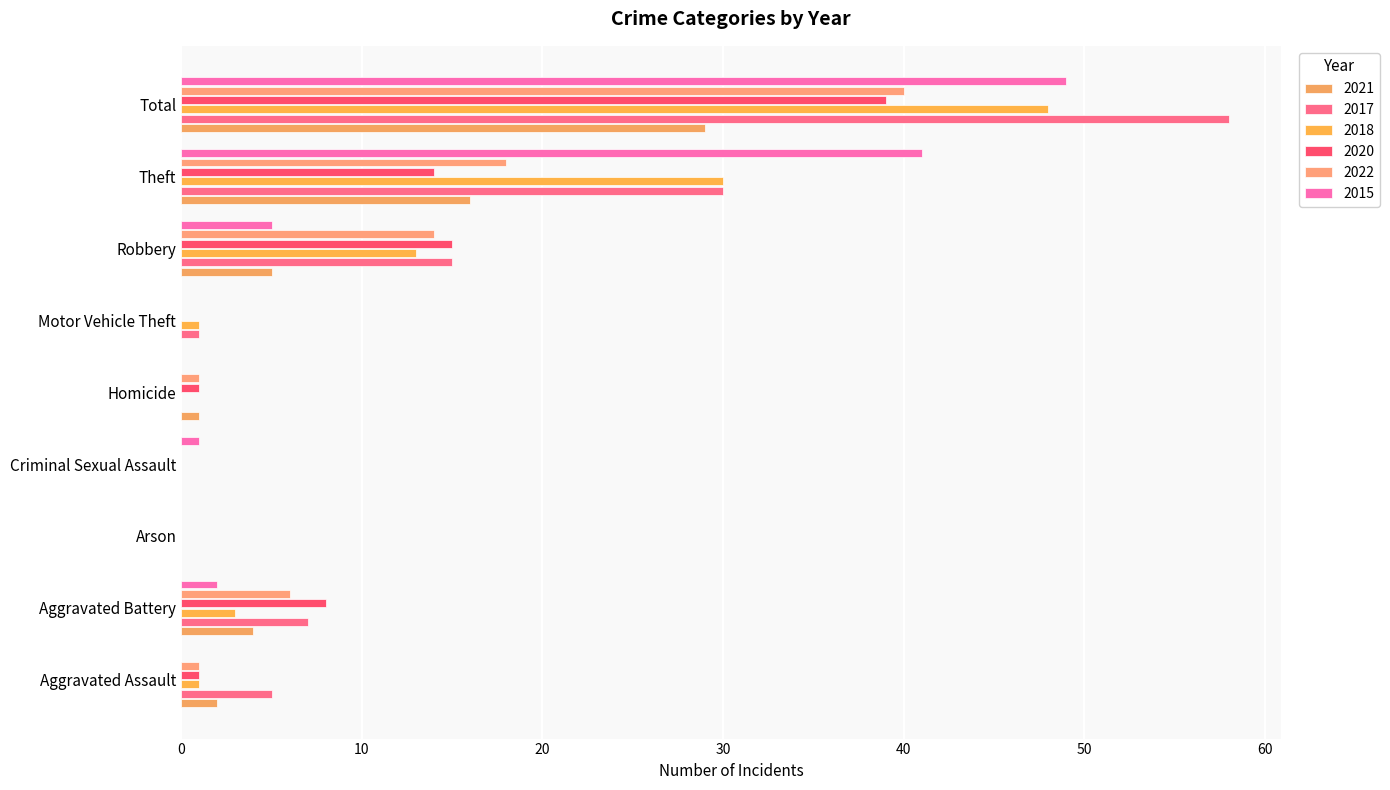

How many categories are shown in the chart?

9